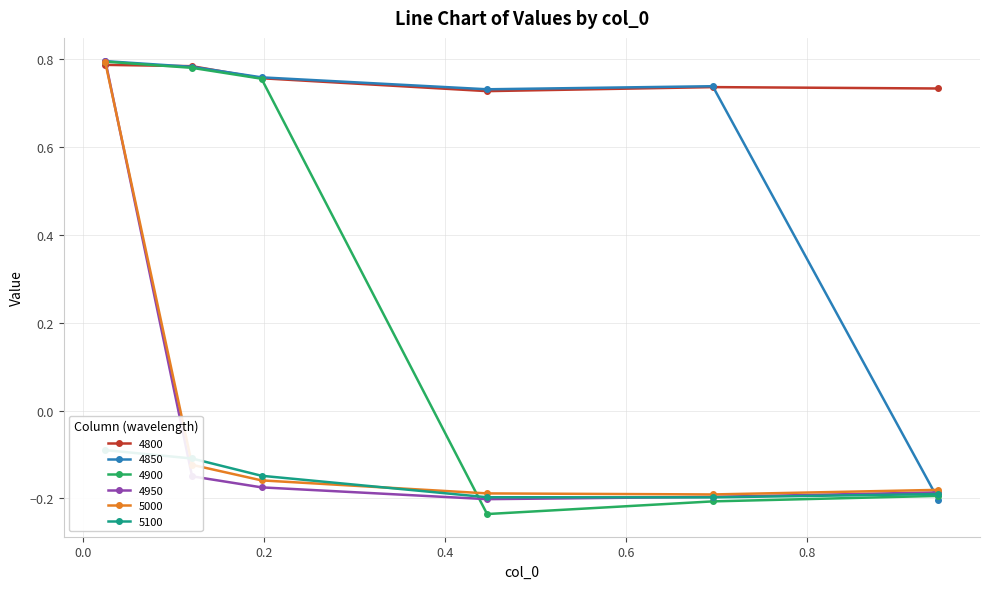

Which category has the highest value in the 4850 series?

0.02465753424657534